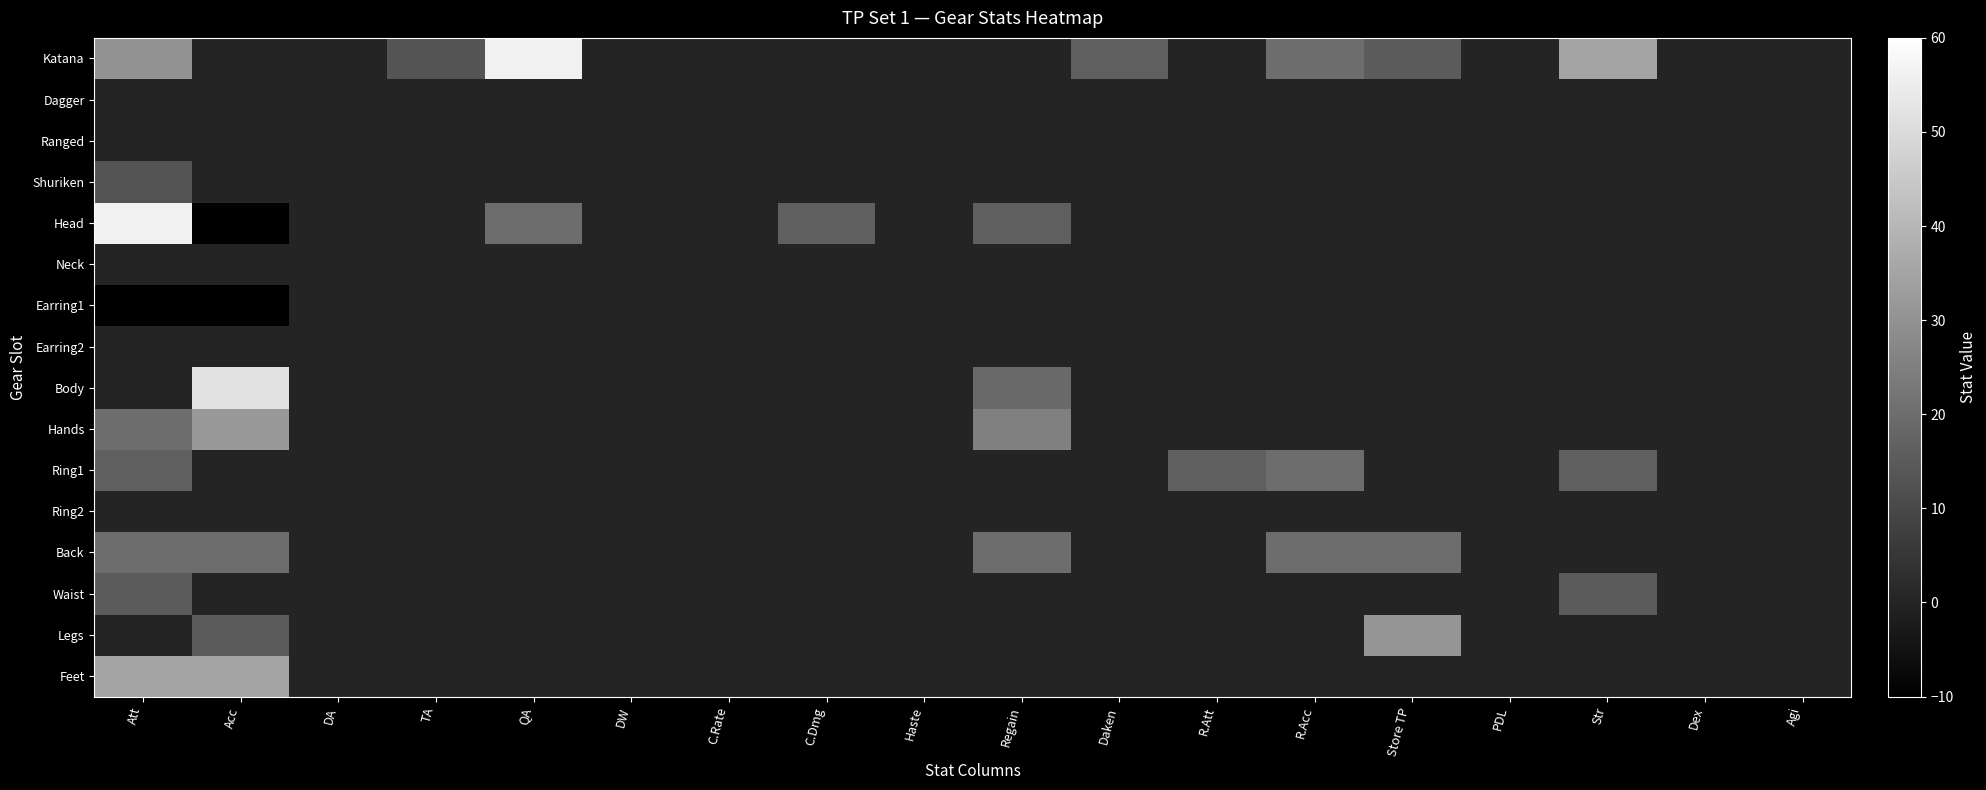

Rank the series by their maximum value, from highest to lowest.

Katana, Head, Body, Feet, Hands, Legs, Ring1, Back, Waist, Shuriken, Dagger, Ranged, Neck, Earring1, Earring2, Ring2